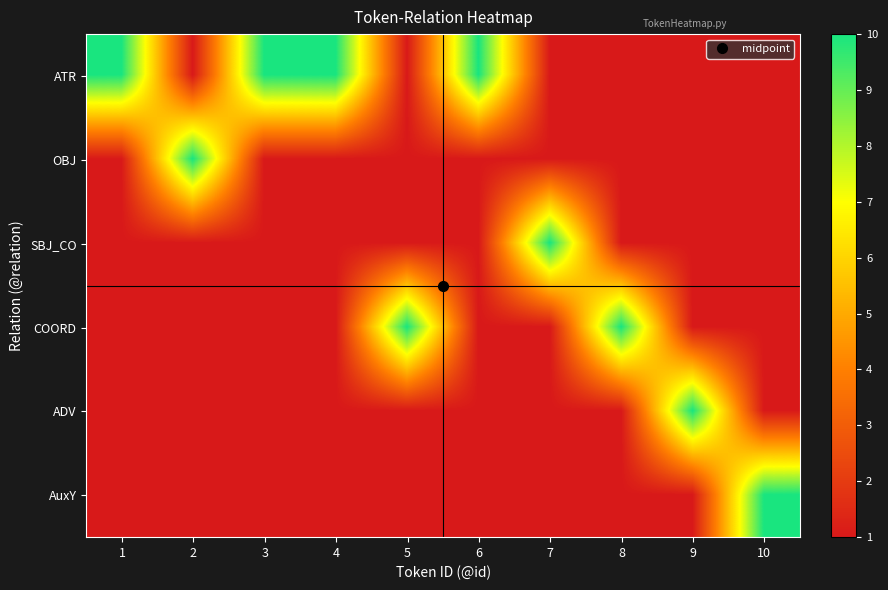

Reading right to left, transcribe all the data shown in this chart.

ATR: 10=1	9=1	8=1	7=1	6=10	5=1	4=10	3=10	2=1	1=10
OBJ: 10=1	9=1	8=1	7=1	6=1	5=1	4=1	3=1	2=10	1=1
SBJ_CO: 10=1	9=1	8=1	7=10	6=1	5=1	4=1	3=1	2=1	1=1
COORD: 10=1	9=1	8=10	7=1	6=1	5=10	4=1	3=1	2=1	1=1
ADV: 10=1	9=10	8=1	7=1	6=1	5=1	4=1	3=1	2=1	1=1
AuxY: 10=10	9=1	8=1	7=1	6=1	5=1	4=1	3=1	2=1	1=1